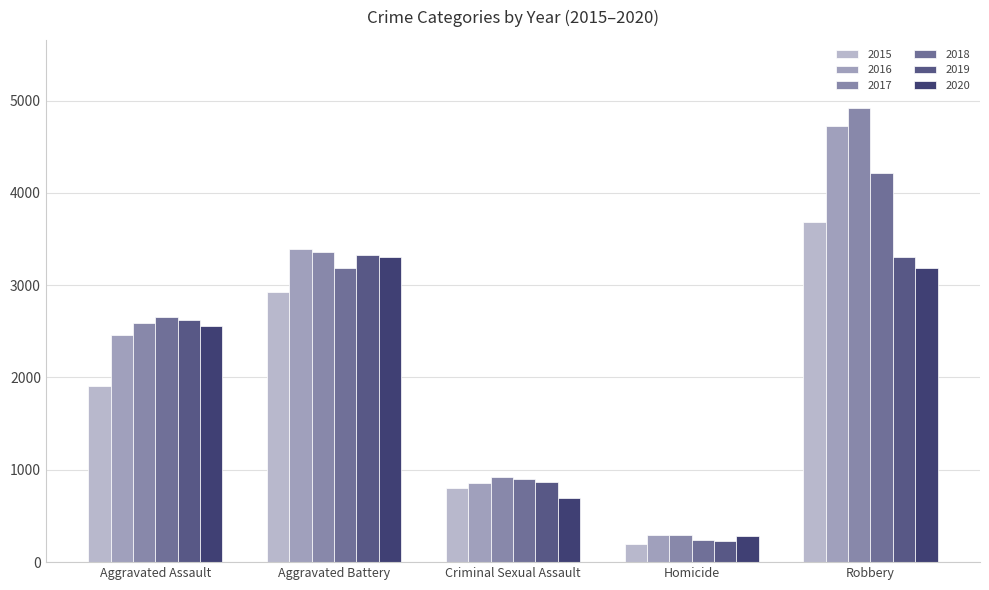

Reading left to right, extract all data points from this chart.

2015: Aggravated Assault=1910	Aggravated Battery=2925	Criminal Sexual Assault=805	Homicide=197	Robbery=3688
2016: Aggravated Assault=2455	Aggravated Battery=3396	Criminal Sexual Assault=854	Homicide=299	Robbery=4726
2017: Aggravated Assault=2592	Aggravated Battery=3359	Criminal Sexual Assault=921	Homicide=297	Robbery=4919
2018: Aggravated Assault=2655	Aggravated Battery=3187	Criminal Sexual Assault=902	Homicide=241	Robbery=4219
2019: Aggravated Assault=2621	Aggravated Battery=3326	Criminal Sexual Assault=868	Homicide=226	Robbery=3307
2020: Aggravated Assault=2554	Aggravated Battery=3306	Criminal Sexual Assault=695	Homicide=287	Robbery=3191